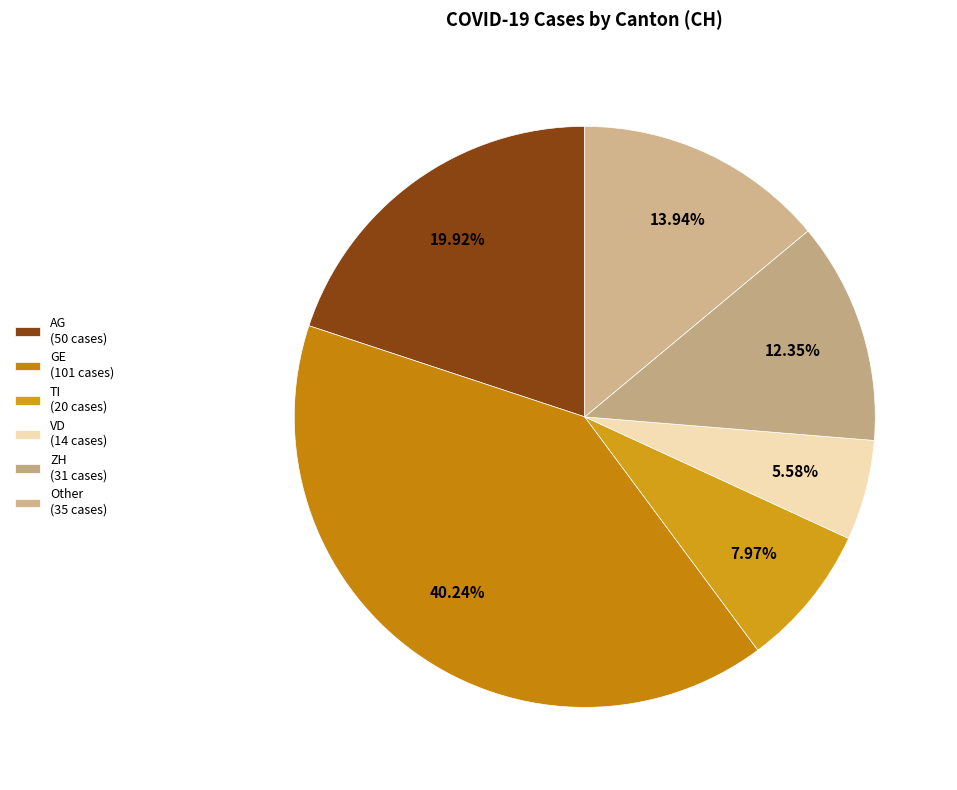

Which slice is the largest?

GE